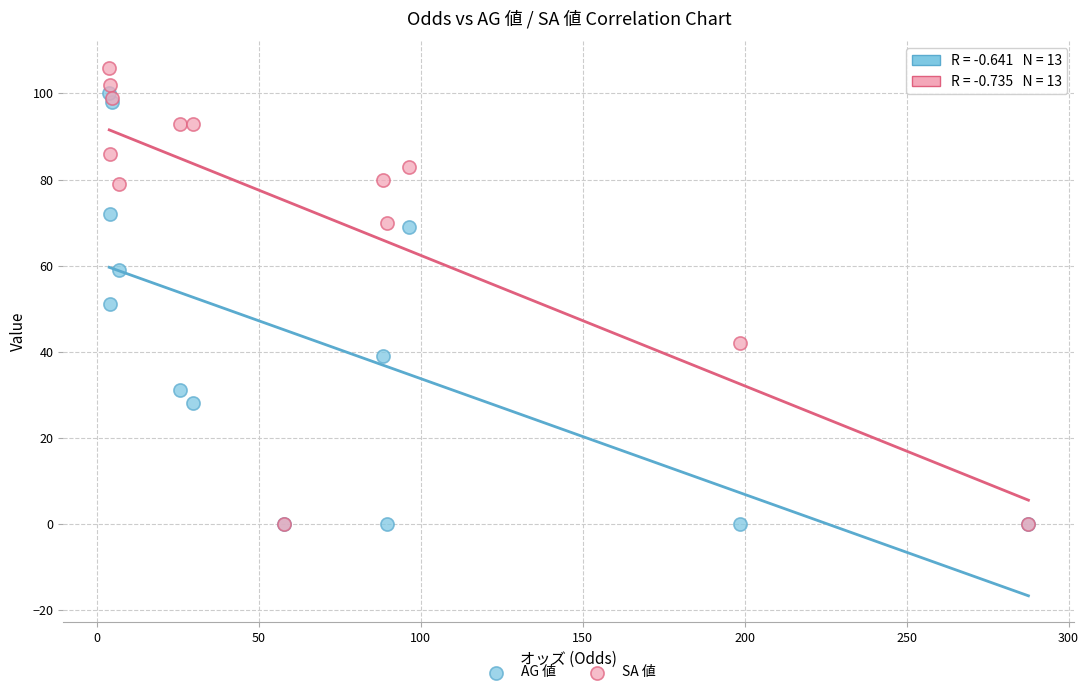

Which series has the widest spread of Y values?

SA 値